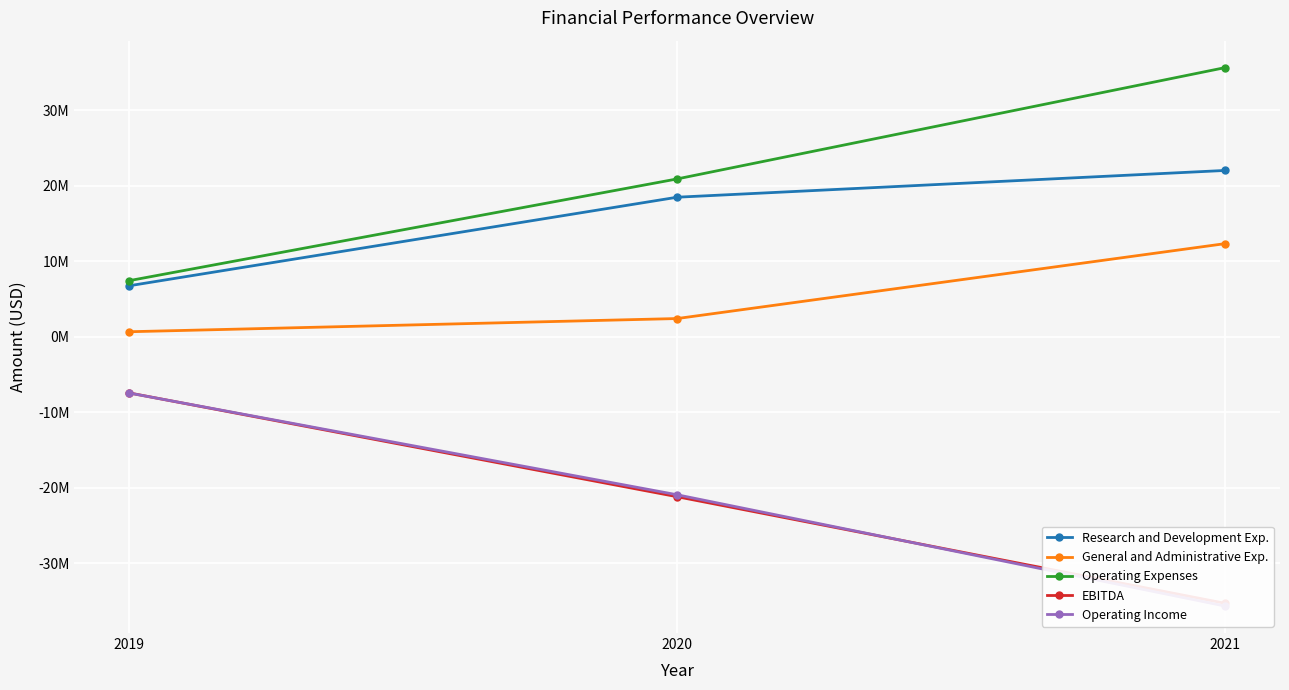

How many distinct data groups are displayed?

5